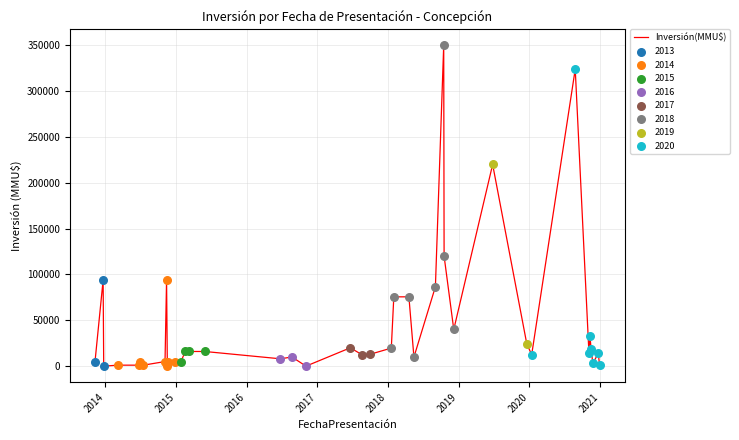

What is the maximum value shown in the chart?

350000